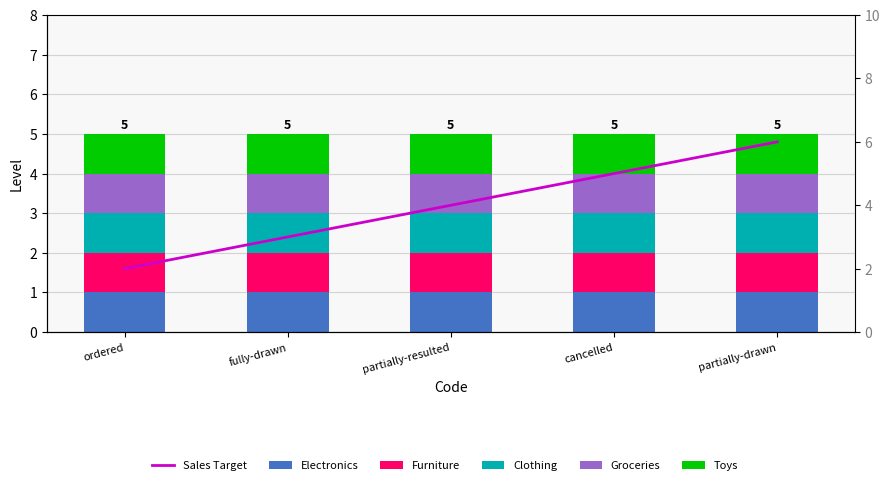

What position from the left is partially-resulted?

3